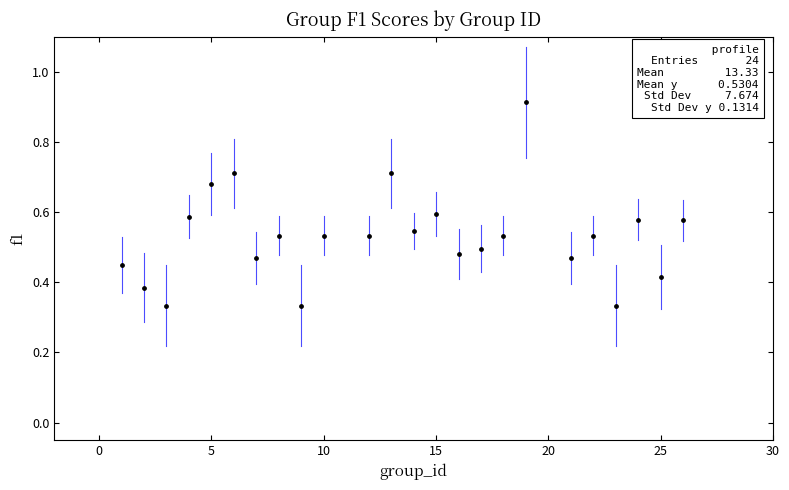

What is the range of X values (max minus min)?

25.0